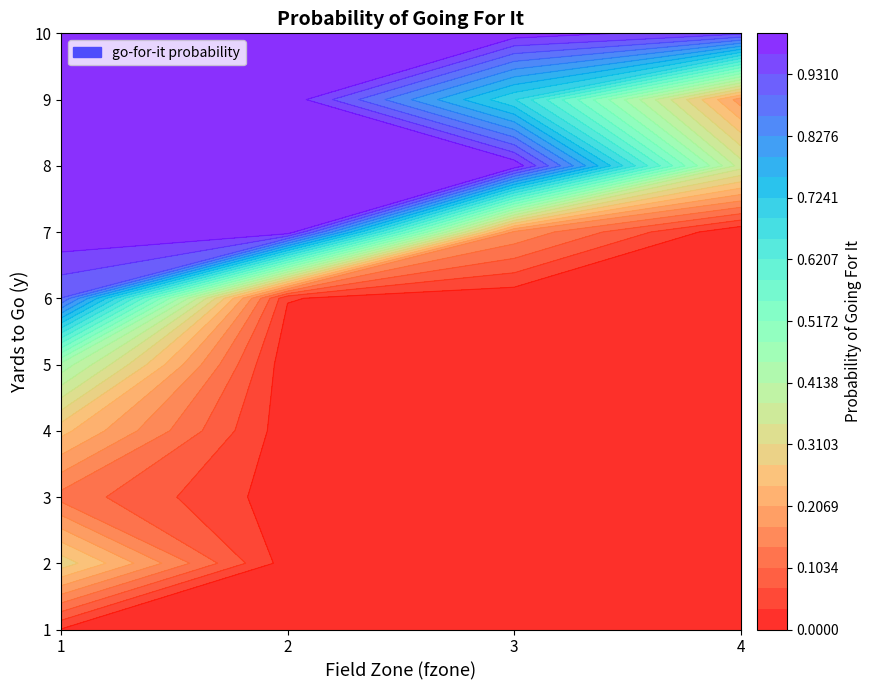

The 4 series shows 0.0 at 2. True or false?

False